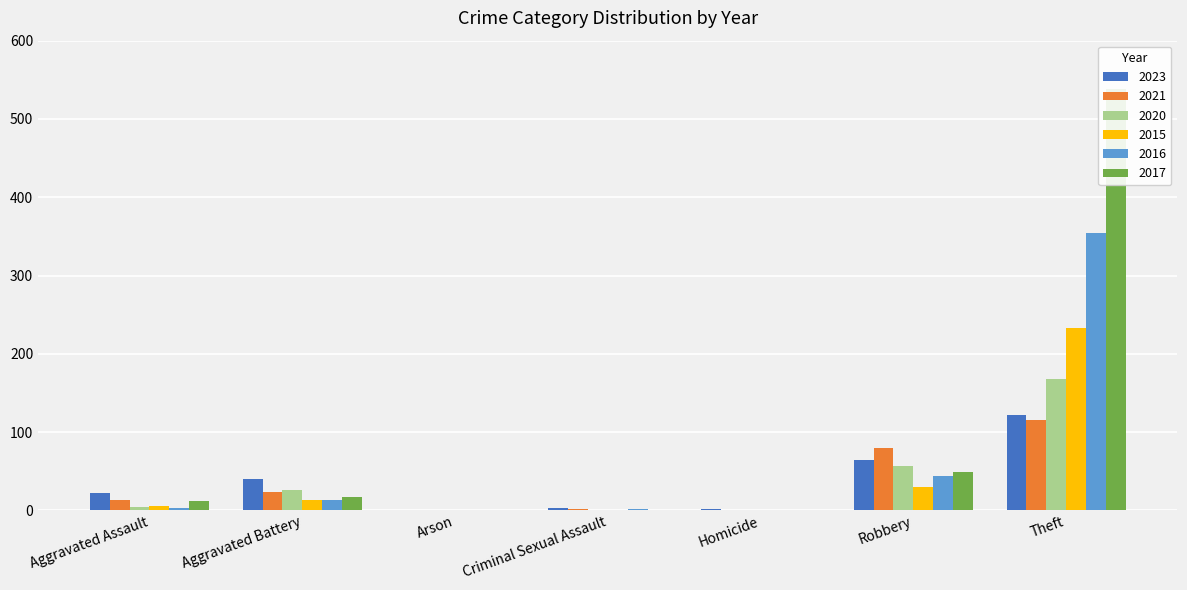

What is the label of the 1st bar from the left?

Aggravated Assault